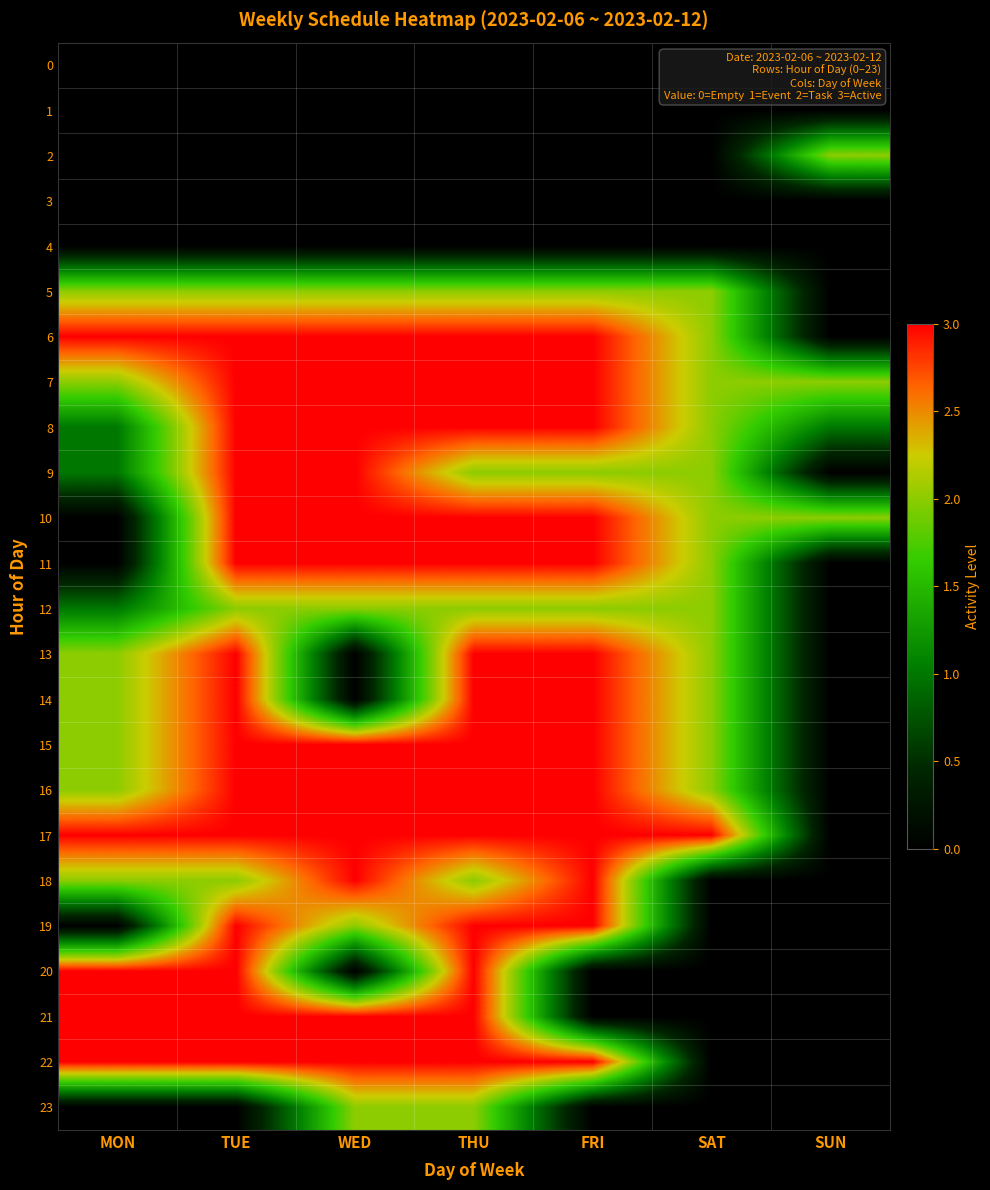

Between TUE and MON, which is larger?

TUE